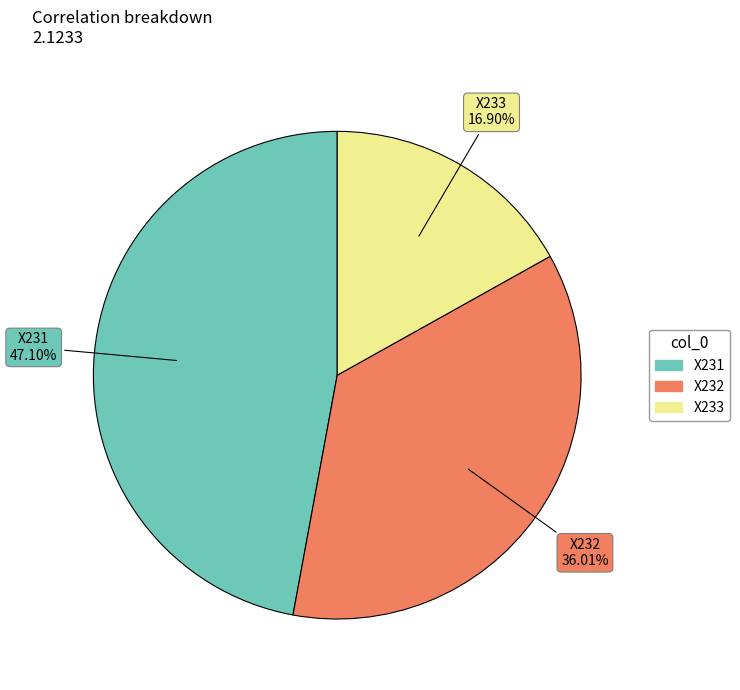

To the nearest percent, what portion does X231 represent?

47%